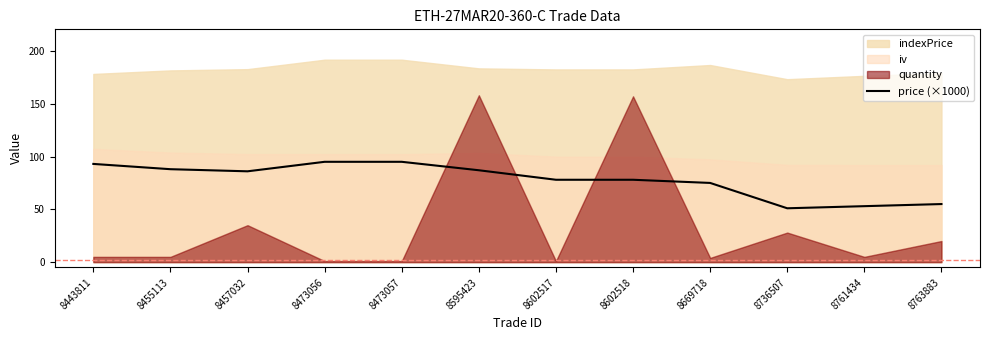

What is the sum of all values?

934